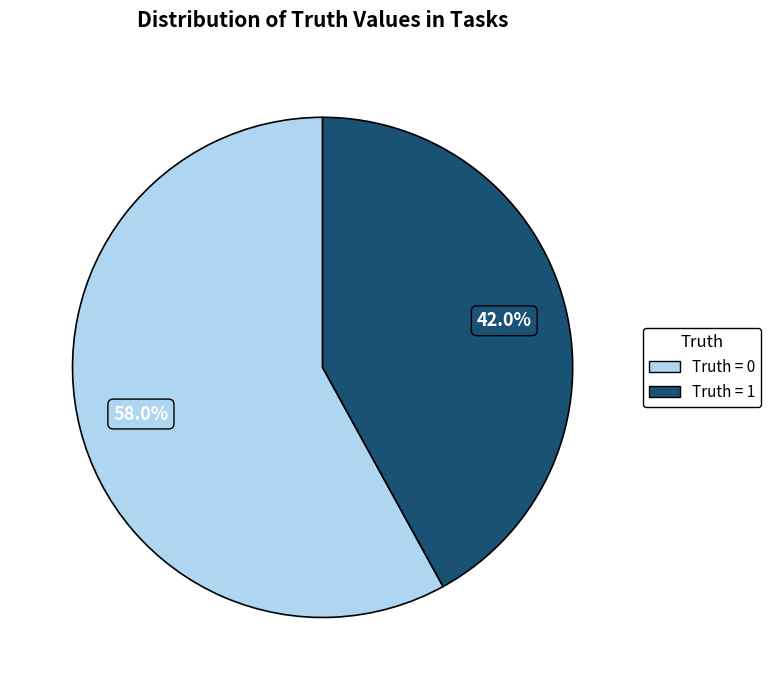

Is the sum of Truth = 1 and Truth = 0 greater than half?

Yes